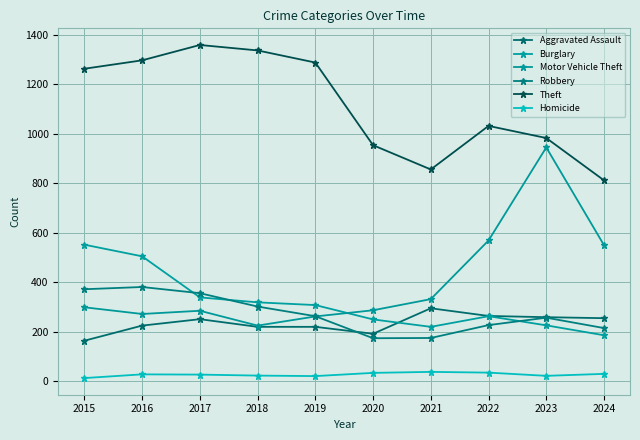

True or false: Motor Vehicle Theft and Homicide cross at least once.

False